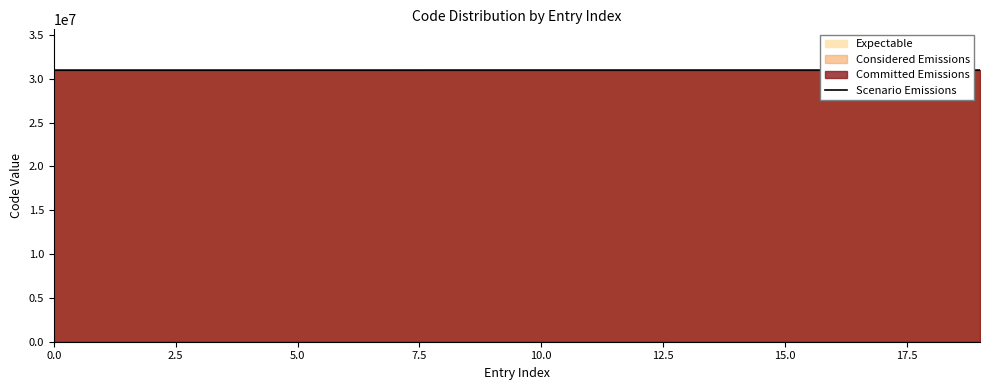

What is the smallest value displayed?

31000296